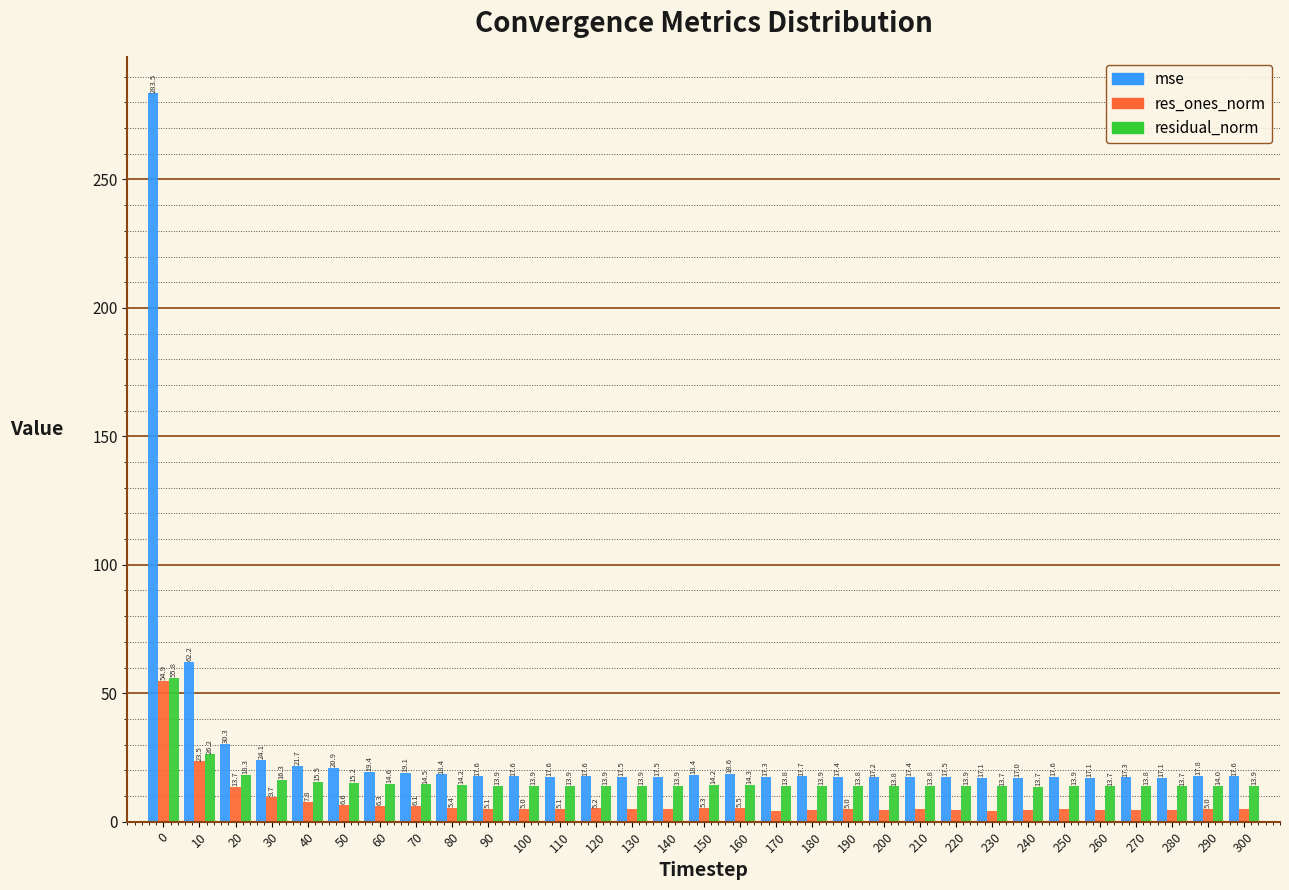

Rank the series by their average value, from highest to lowest.

mse, residual_norm, res_ones_norm